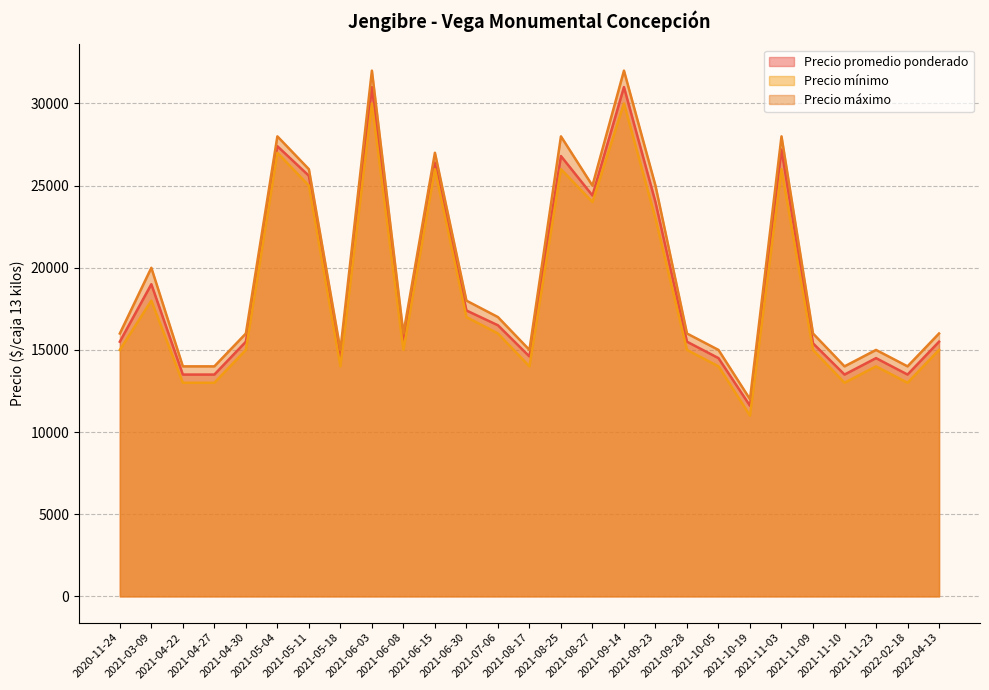

At which label does Precio máximo first exceed 16000?

2021-03-09